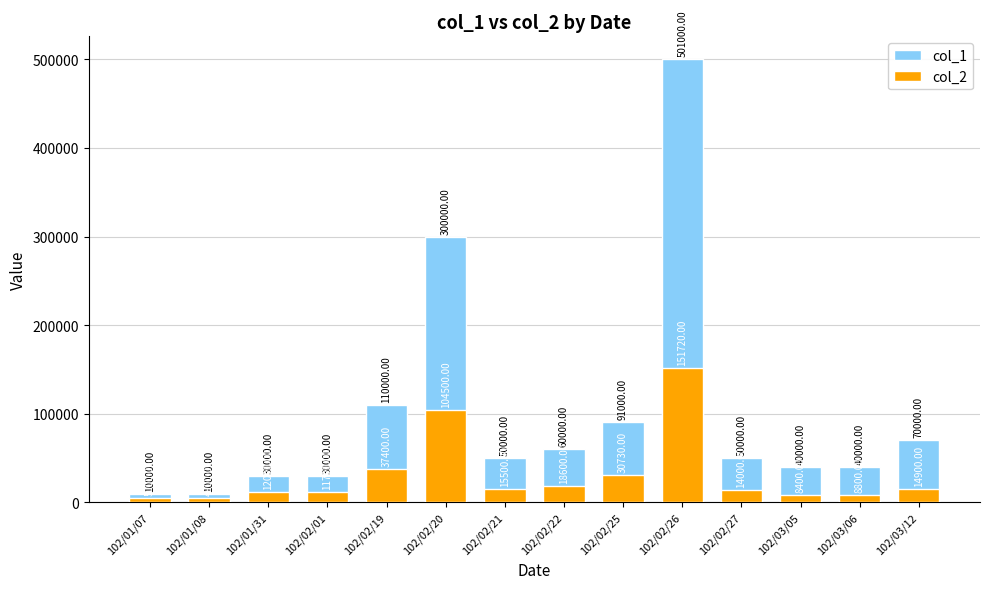

Reading left to right, extract all data points from this chart.

col_1: 102/01/07=10000	102/01/08=10000	102/01/31=30000	102/02/01=30000	102/02/19=110000	102/02/20=300000	102/02/21=50000	102/02/22=60000	102/02/25=91000	102/02/26=501000	102/02/27=50000	102/03/05=40000	102/03/06=40000	102/03/12=70000
col_2: 102/01/07=5000	102/01/08=4900	102/01/31=12000	102/02/01=11700	102/02/19=37400	102/02/20=104500	102/02/21=15500	102/02/22=18600	102/02/25=30730	102/02/26=151720	102/02/27=14000	102/03/05=8400	102/03/06=8800	102/03/12=14900